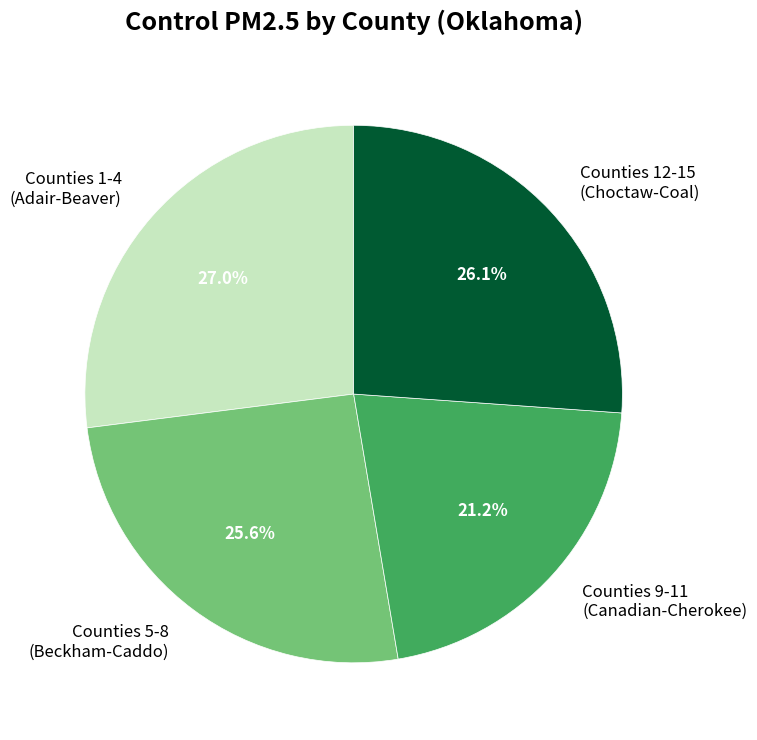

Which slice is the largest?

Counties 1-4 (Adair-Beaver)